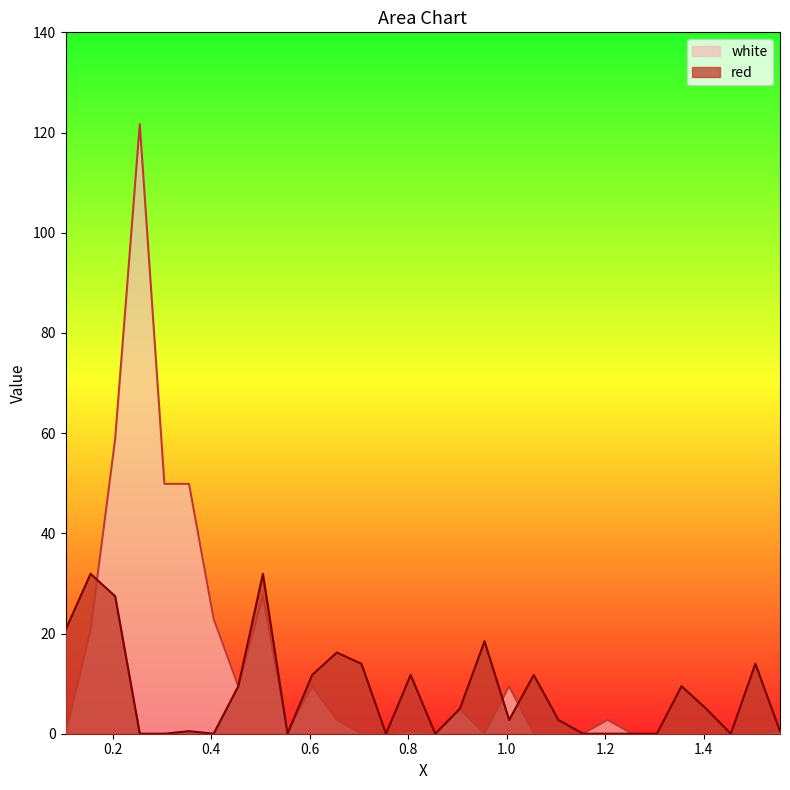

The value of white at 1.255 is -64.4. True or false?

False